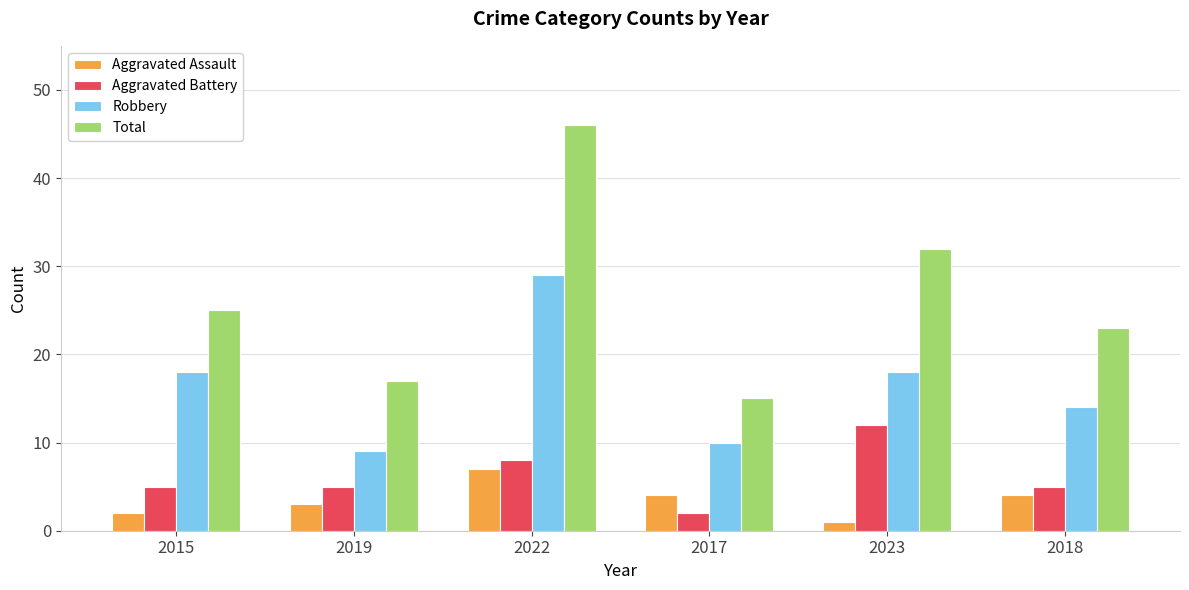

What is the approximate value of Robbery at 2018?

14